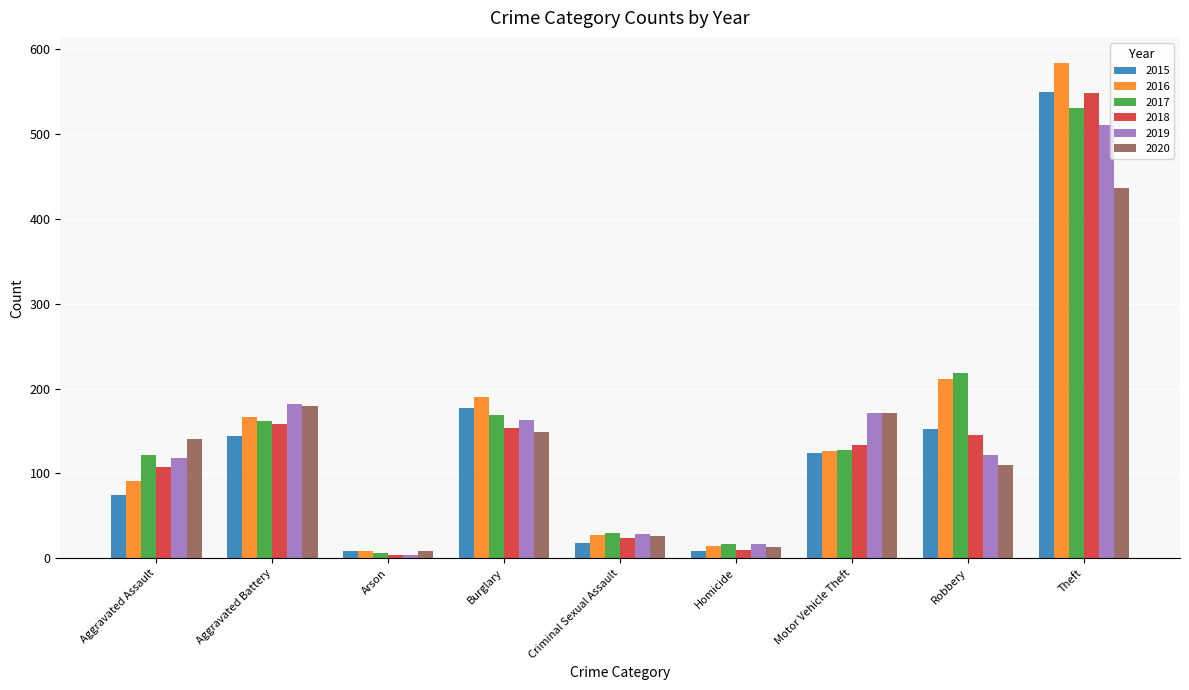

Reading left to right, list all the values displayed in this chart.

2015: Aggravated Assault=74	Aggravated Battery=144	Arson=9	Burglary=177	Criminal Sexual Assault=18	Homicide=9	Motor Vehicle Theft=124	Robbery=152	Theft=549
2016: Aggravated Assault=91	Aggravated Battery=167	Arson=9	Burglary=190	Criminal Sexual Assault=27	Homicide=15	Motor Vehicle Theft=126	Robbery=211	Theft=584
2017: Aggravated Assault=122	Aggravated Battery=162	Arson=6	Burglary=169	Criminal Sexual Assault=30	Homicide=17	Motor Vehicle Theft=127	Robbery=218	Theft=531
2018: Aggravated Assault=108	Aggravated Battery=158	Arson=4	Burglary=154	Criminal Sexual Assault=24	Homicide=10	Motor Vehicle Theft=134	Robbery=145	Theft=548
2019: Aggravated Assault=118	Aggravated Battery=182	Arson=4	Burglary=163	Criminal Sexual Assault=29	Homicide=17	Motor Vehicle Theft=171	Robbery=122	Theft=511
2020: Aggravated Assault=141	Aggravated Battery=179	Arson=8	Burglary=149	Criminal Sexual Assault=26	Homicide=13	Motor Vehicle Theft=171	Robbery=110	Theft=436